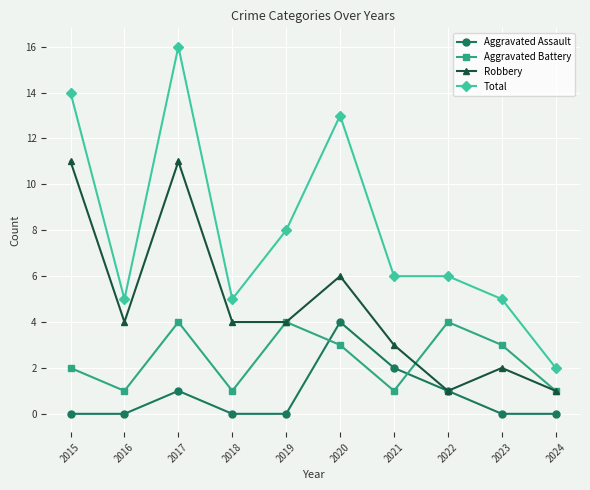

How many interior local valleys does the Aggravated Battery series have?

3